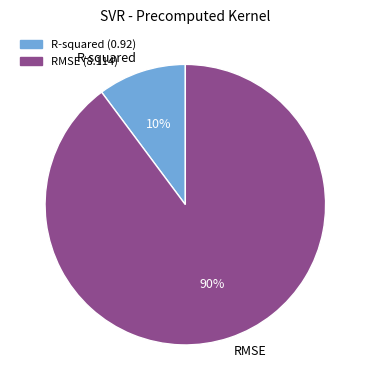

Count the number of slices in the pie.

2